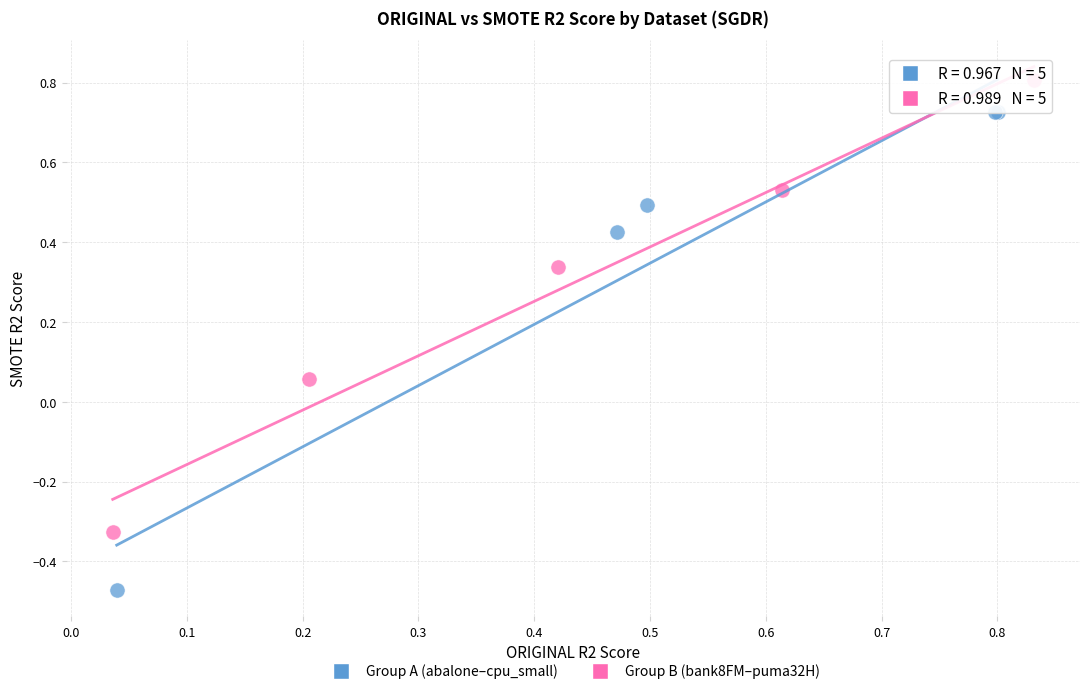

Which series contains the lowest Y value?

Group A (abalone–cpu_small)